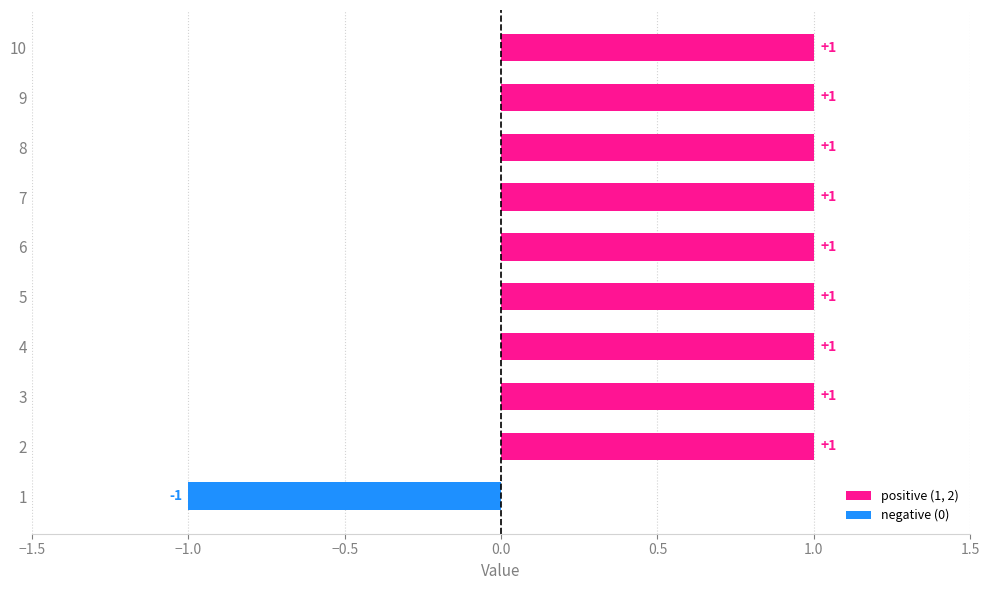

How many positive values are there?

9